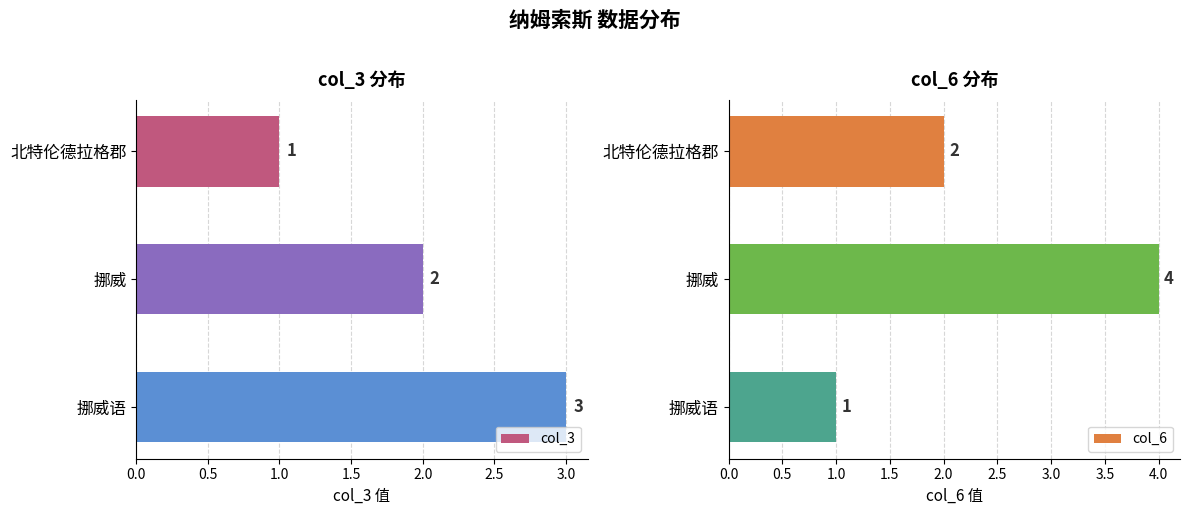

Count the col_3 values in the range 1 to 3.

3